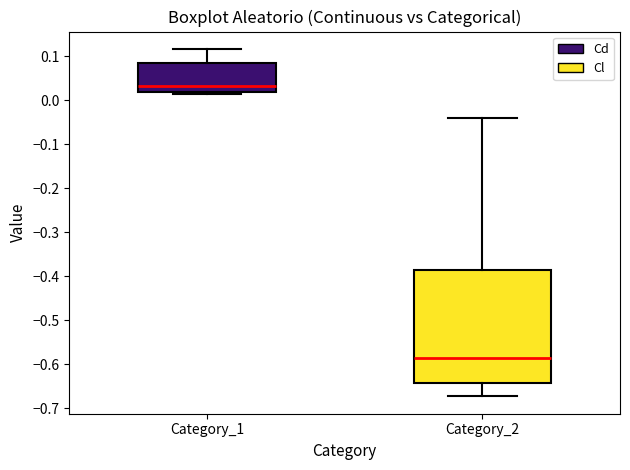

Reading left to right, read every box against the y-axis: the position of its median line, the range the box covers, and the ends of its whiskers. The values are not printed on the chart, so give them approximately, as read against the axis.

Category_1: median 0.03, box 0.02 to 0.09, whiskers 0.01 to 0.12
Category_2: median -0.59, box -0.64 to -0.39, whiskers -0.67 to -0.04